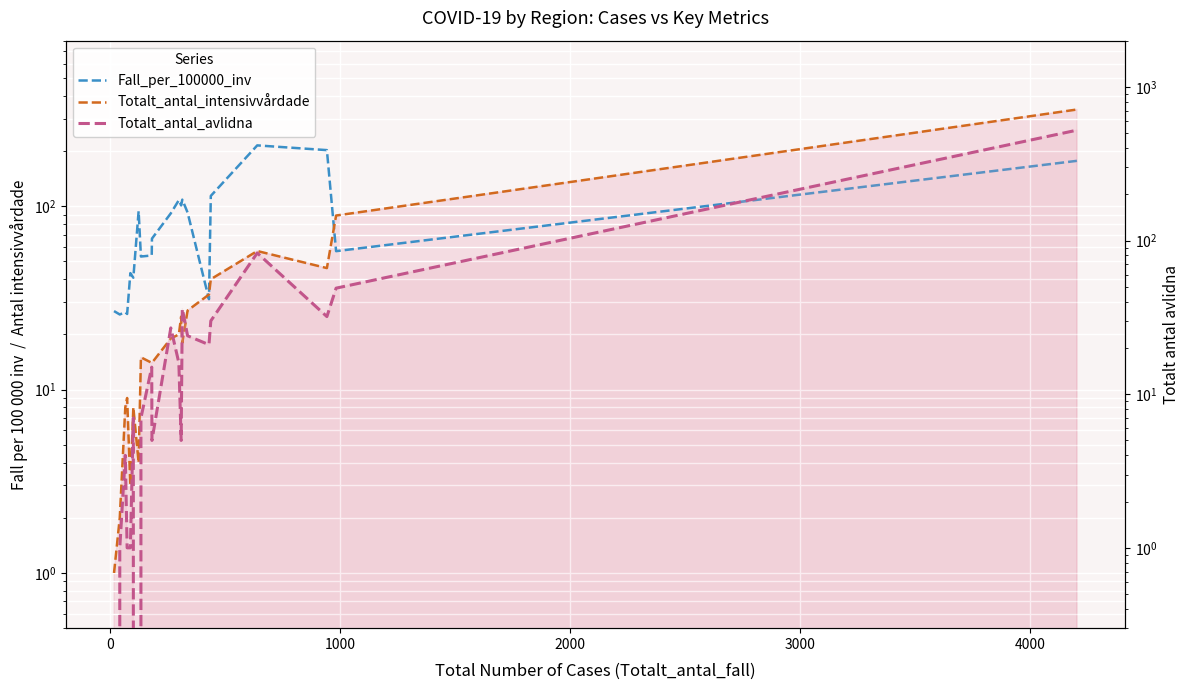

True or false: Totalt_antal_avlidna and Totalt_antal_intensivvårdade intersect in this chart.

True